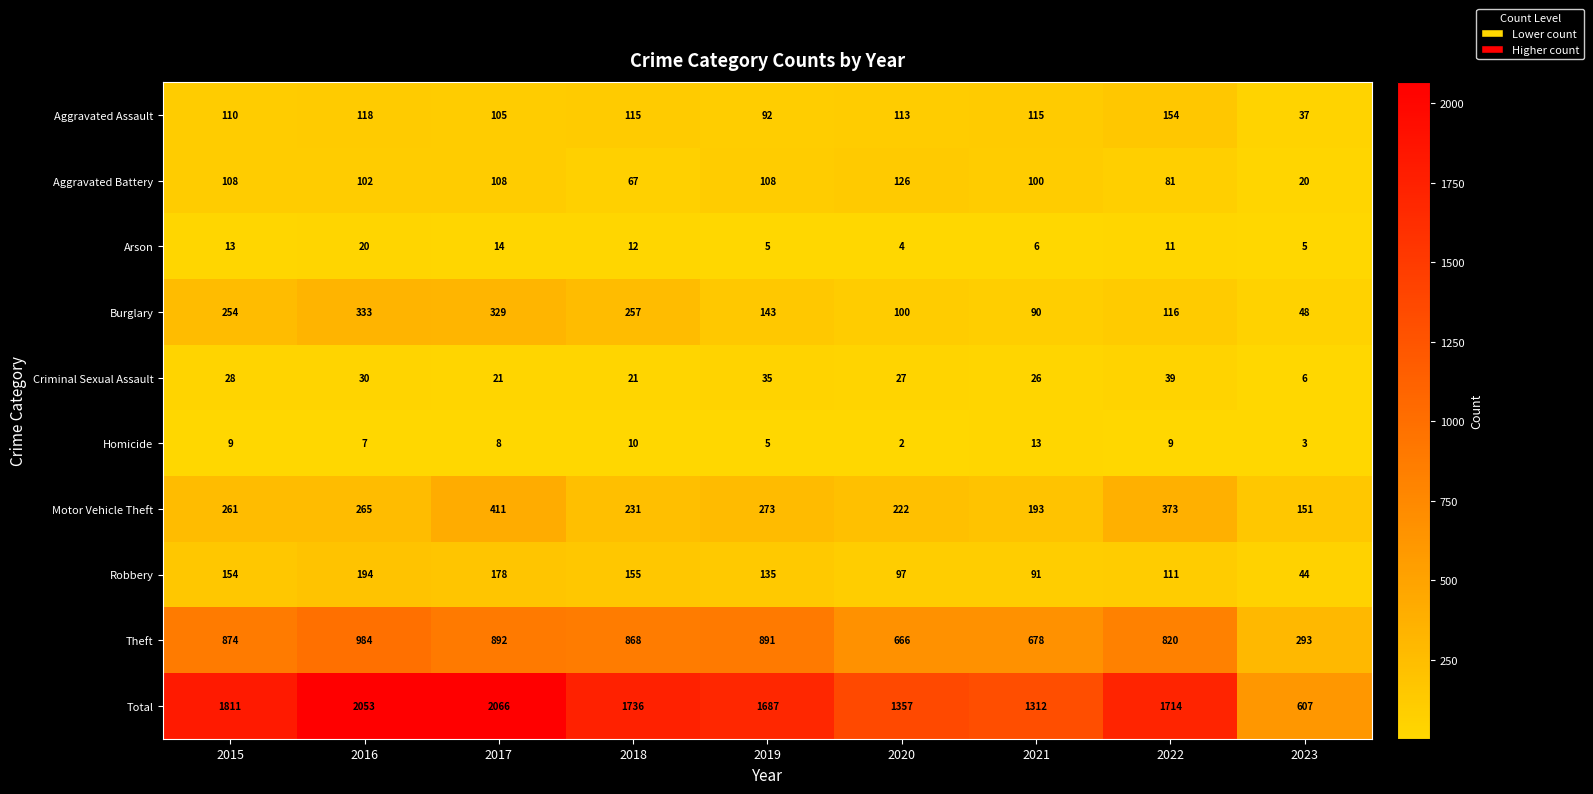

At which category does the chart reach its peak across all series?

2017